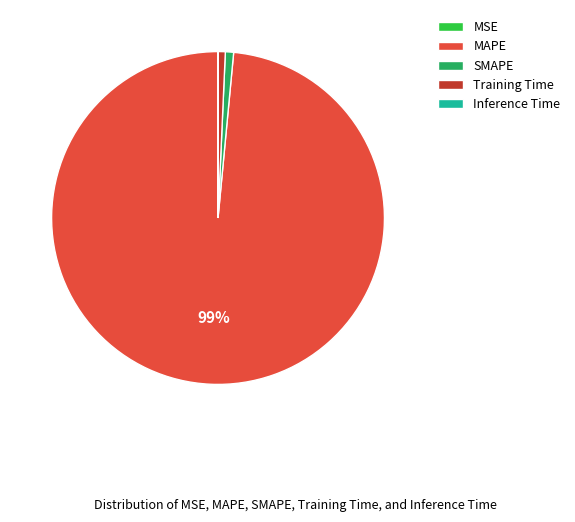

Is it true that SMAPE is 1% of the pie?

True